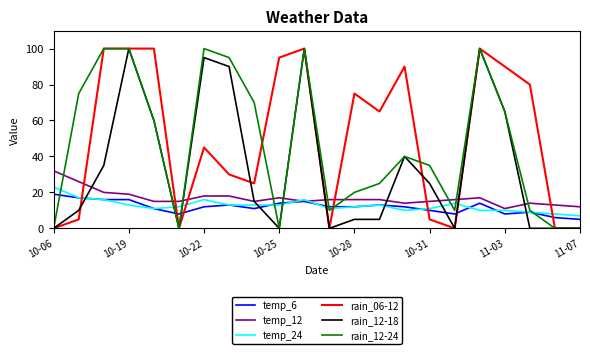

What is the greatest value displayed?

100